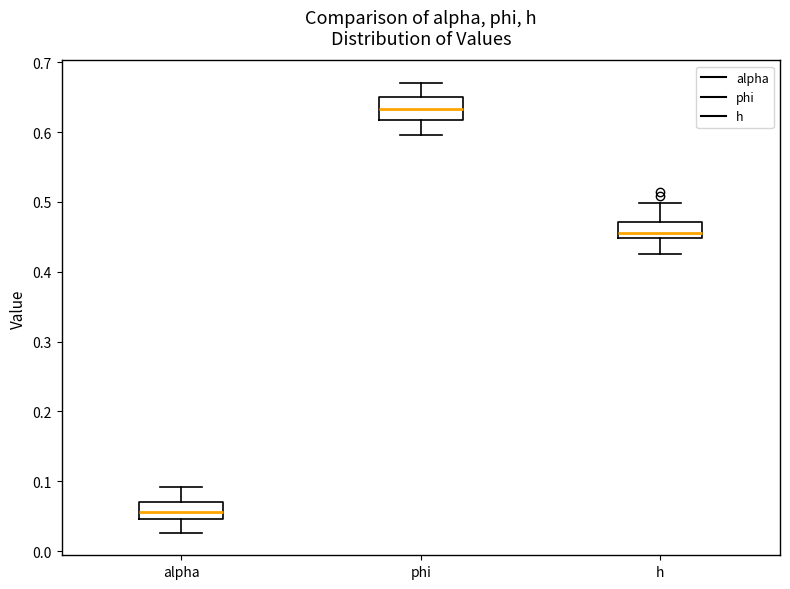

Where does the upper whisker of the box for phi end on the y-axis? The values are not printed on the chart, so give them approximately, as read against the axis.

0.67